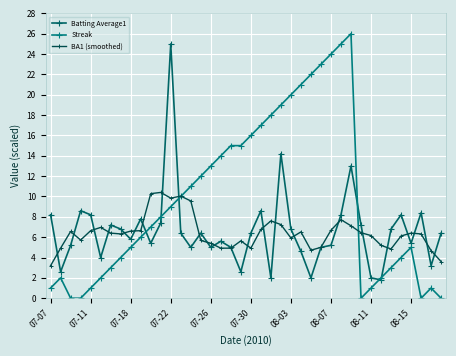

Which series has the widest spread of values?

Streak